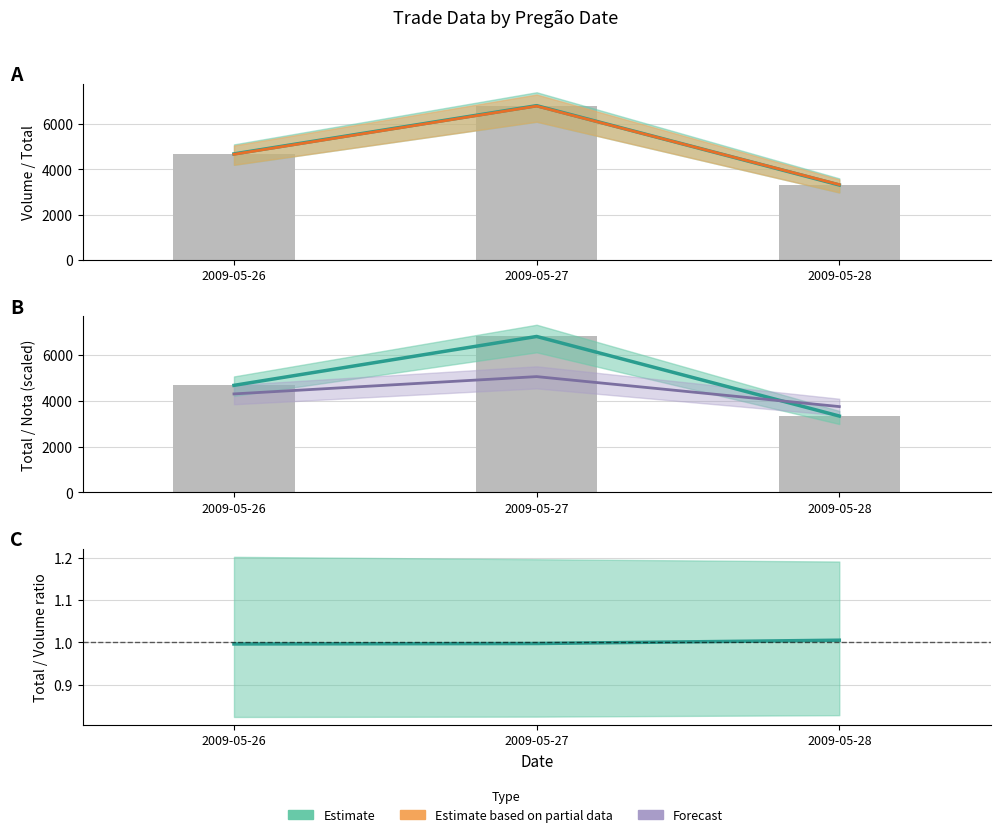

What is the value of the Total bar at the 3rd from the left?

3327.1